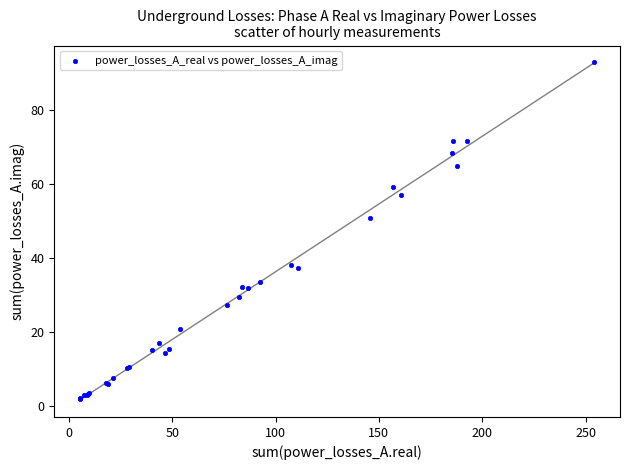

What Y value in the scatter plot is closest to 47?

50.8